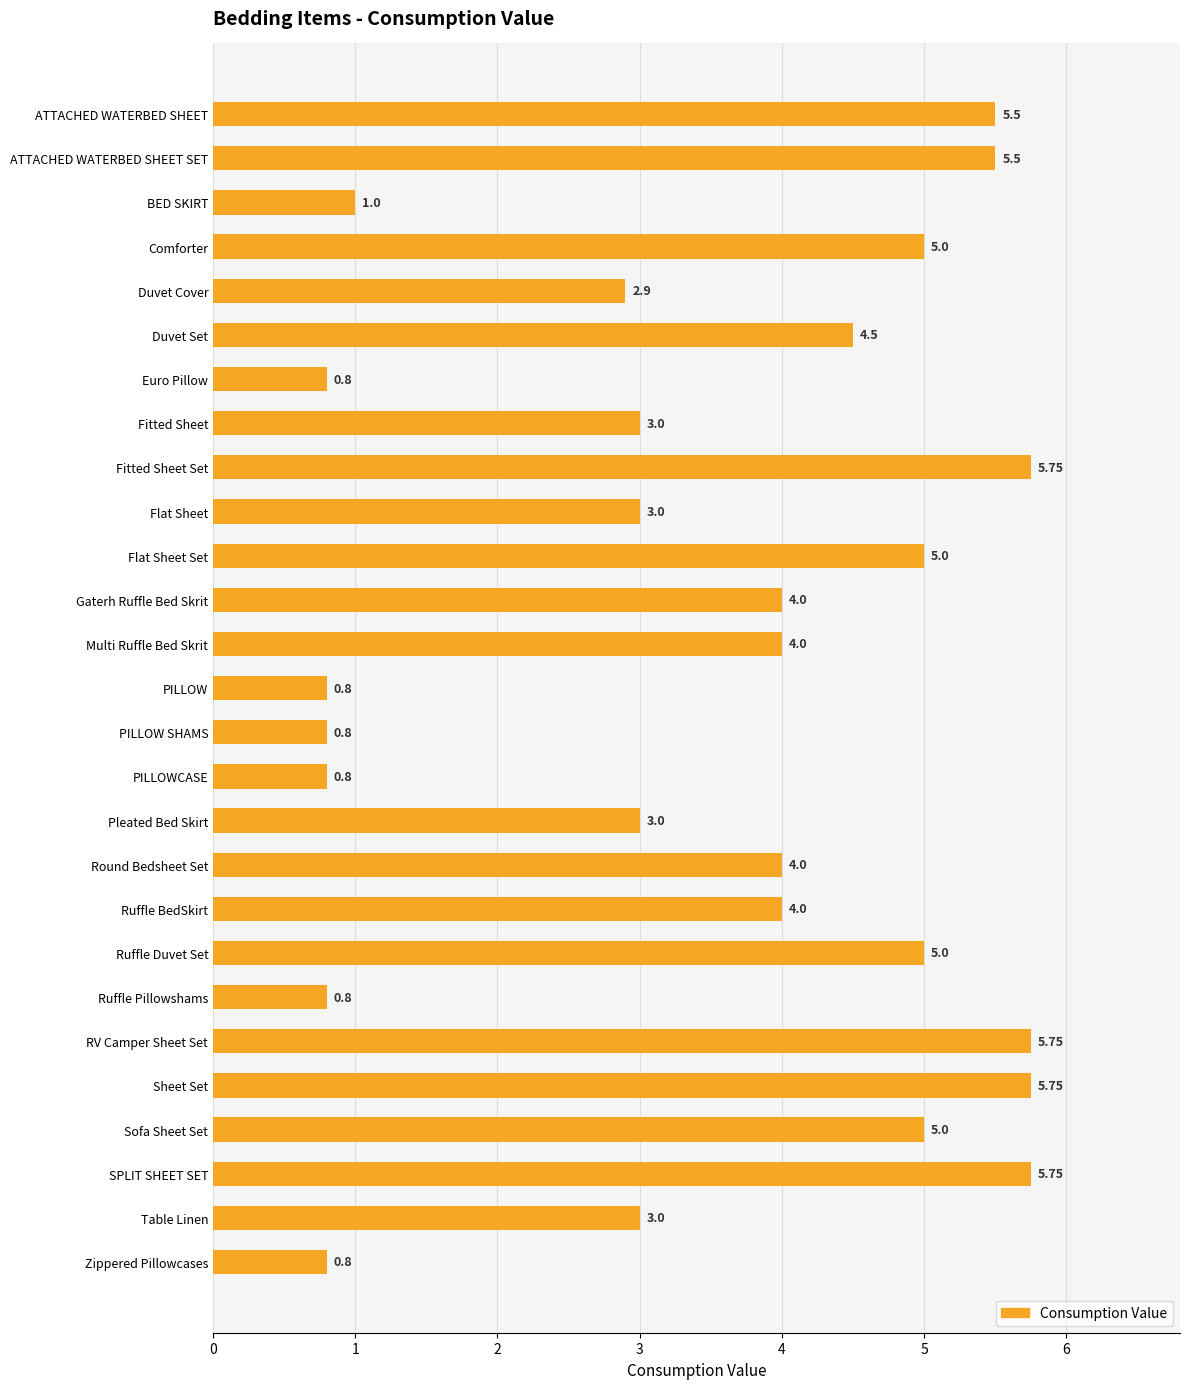

Which has a higher value, Duvet Set or RV Camper Sheet Set?

RV Camper Sheet Set